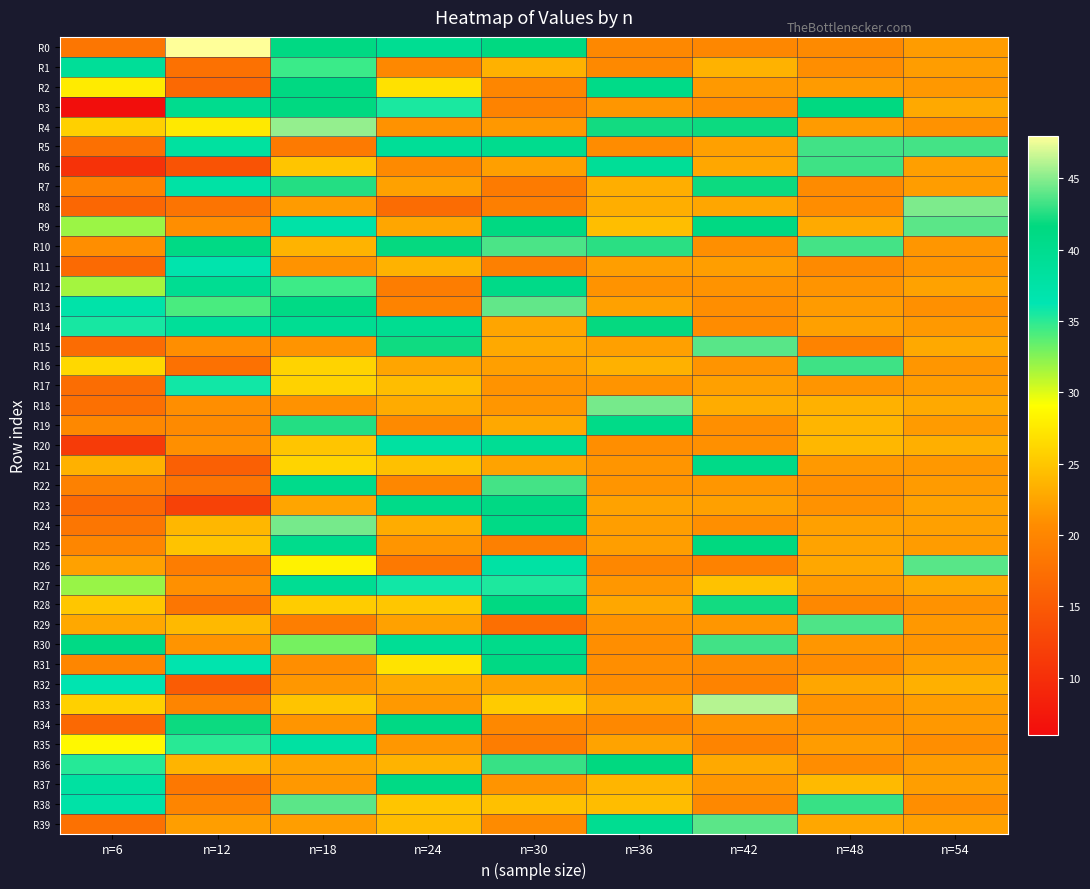

Which series has the widest spread of values?

R3